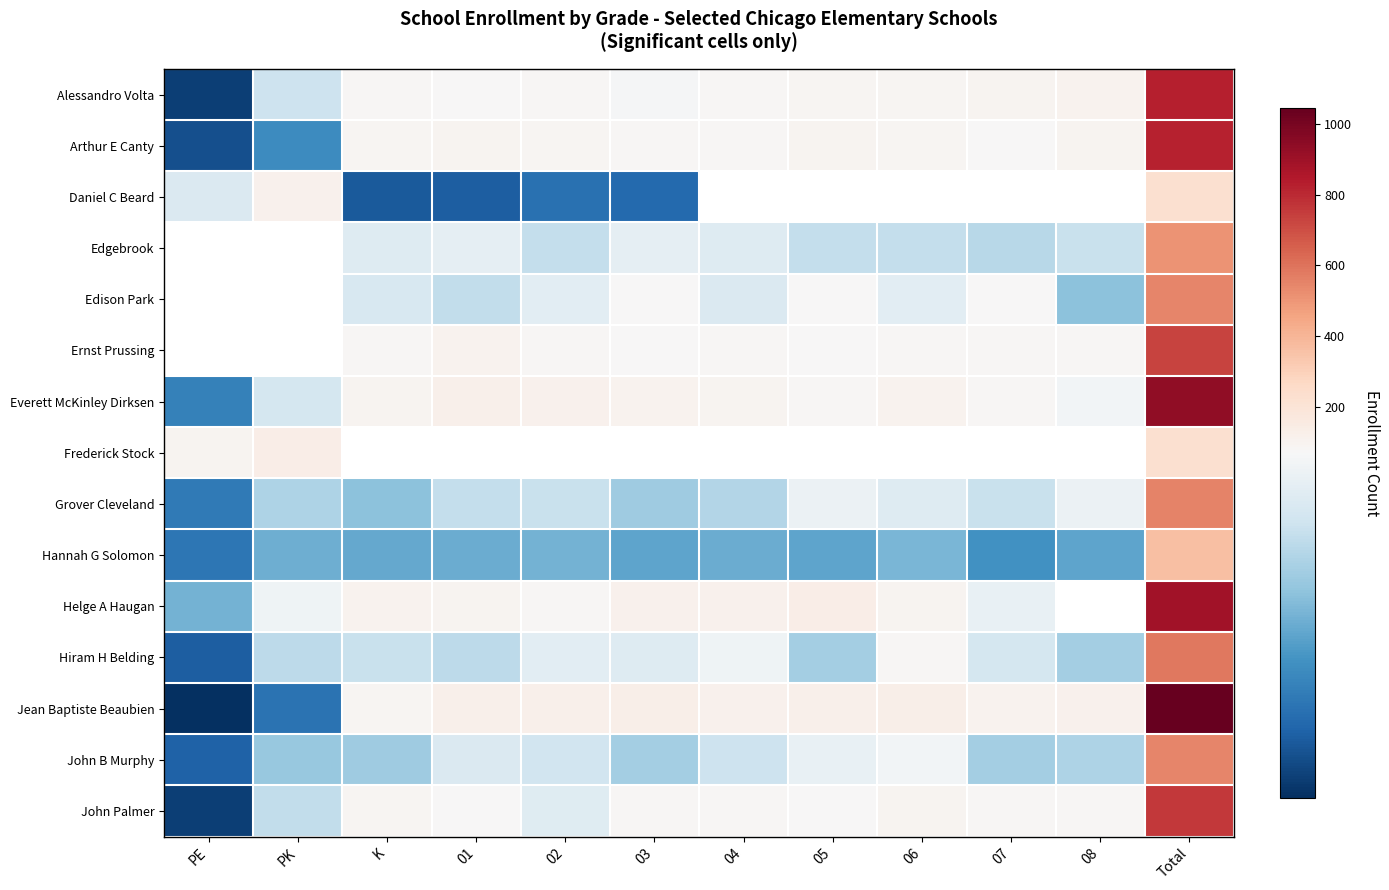

Rank the series at 03 from lowest to highest value.

Daniel C Beard, Hannah G Solomon, Grover Cleveland, John B Murphy, Hiram H Belding, Edgebrook, Alessandro Volta, Edison Park, Ernst Prussing, Arthur E Canty, Everett McKinley Dirksen, Frederick Stock, John Palmer, Helge A Haugan, Jean Baptiste Beaubien